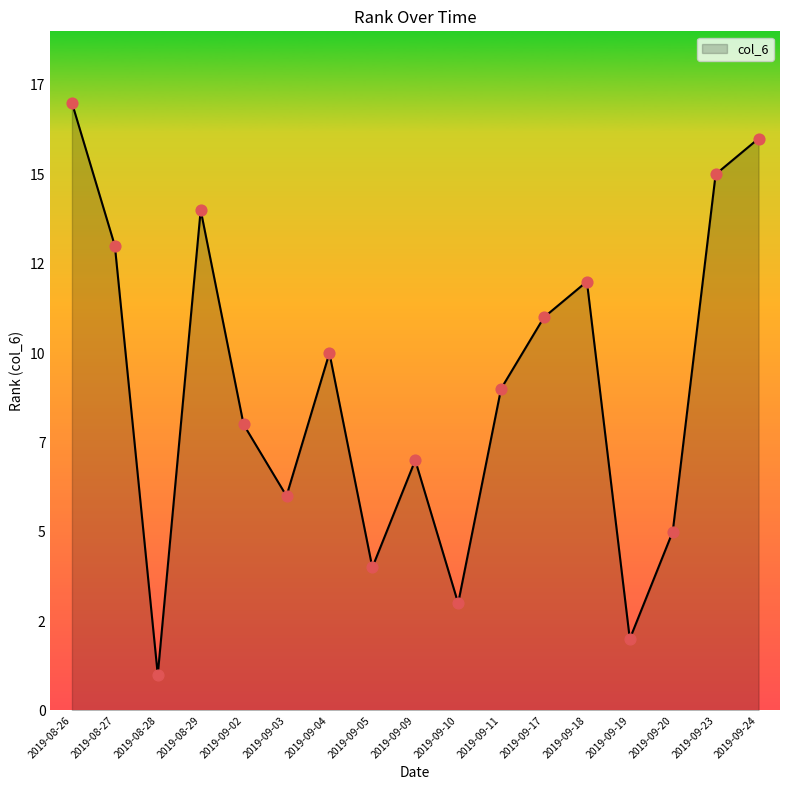

What is the ratio of the value at 2019-09-20 to the value at 2019-09-05?

1.2